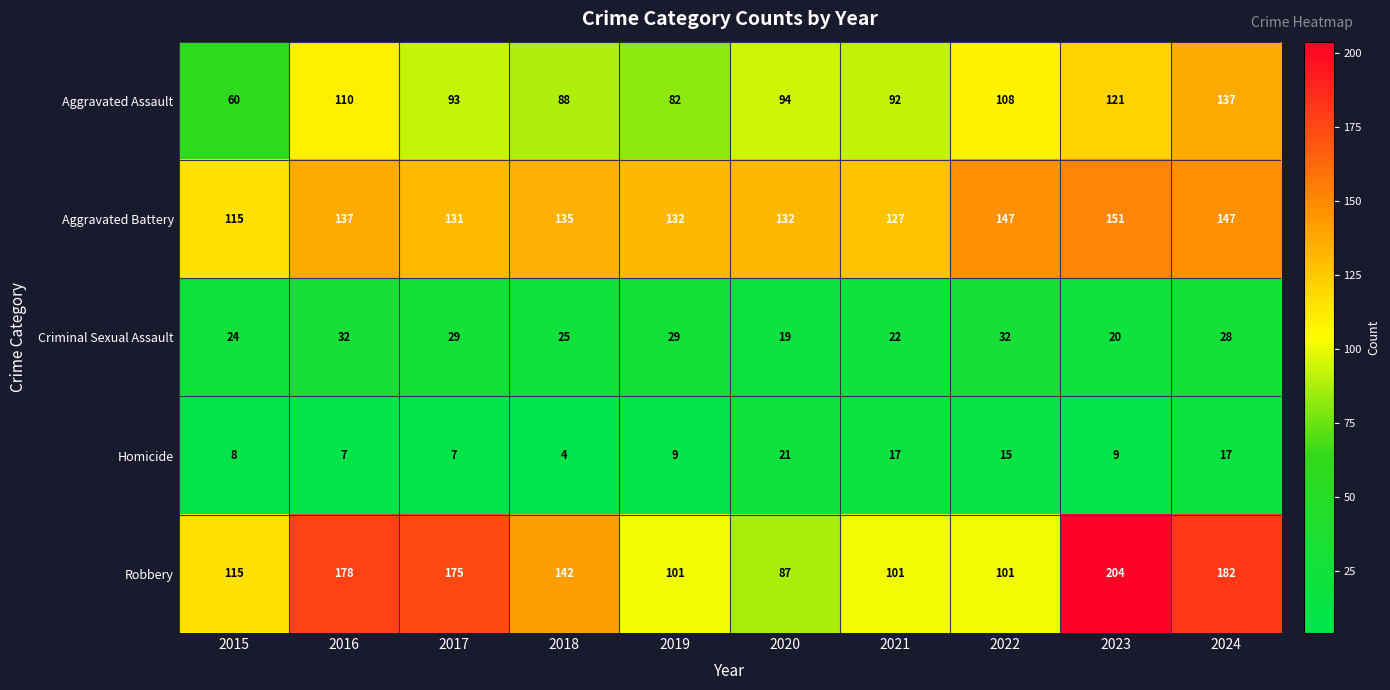

Count the number of data series in this chart.

5